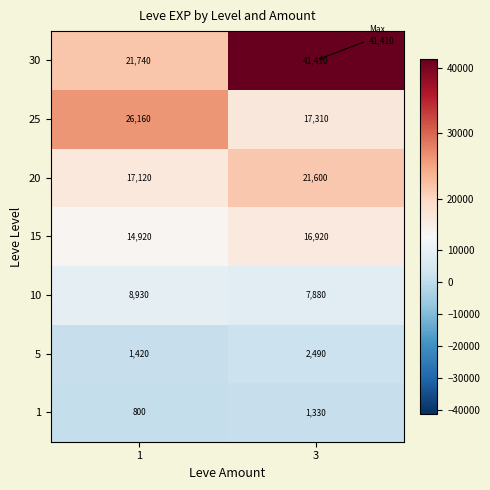

Is it true that 20 equals 6746 at 3?

False